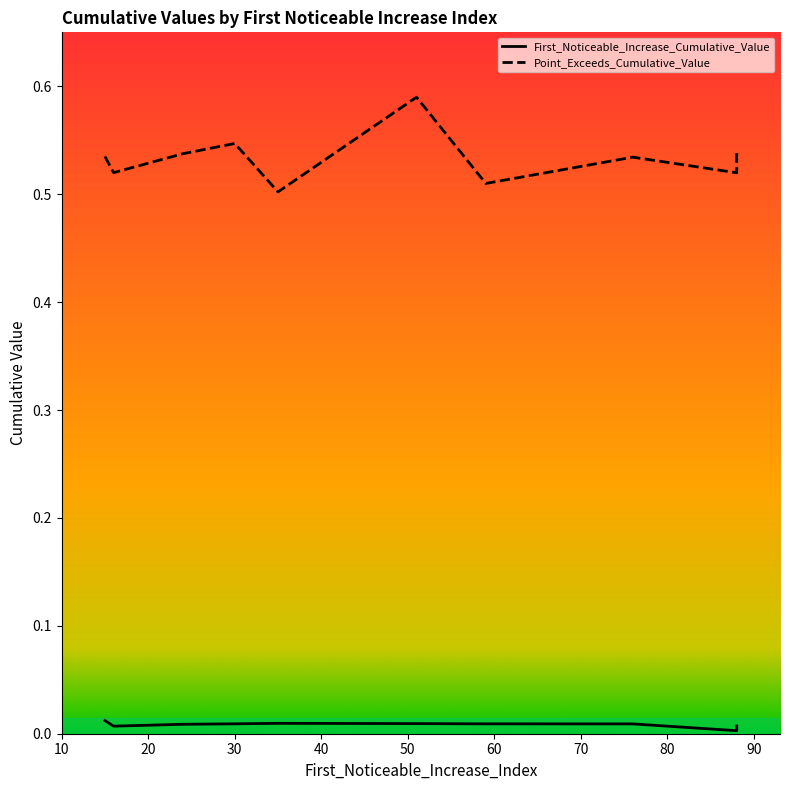

Does the chart display data point markers on the line(s)?

No